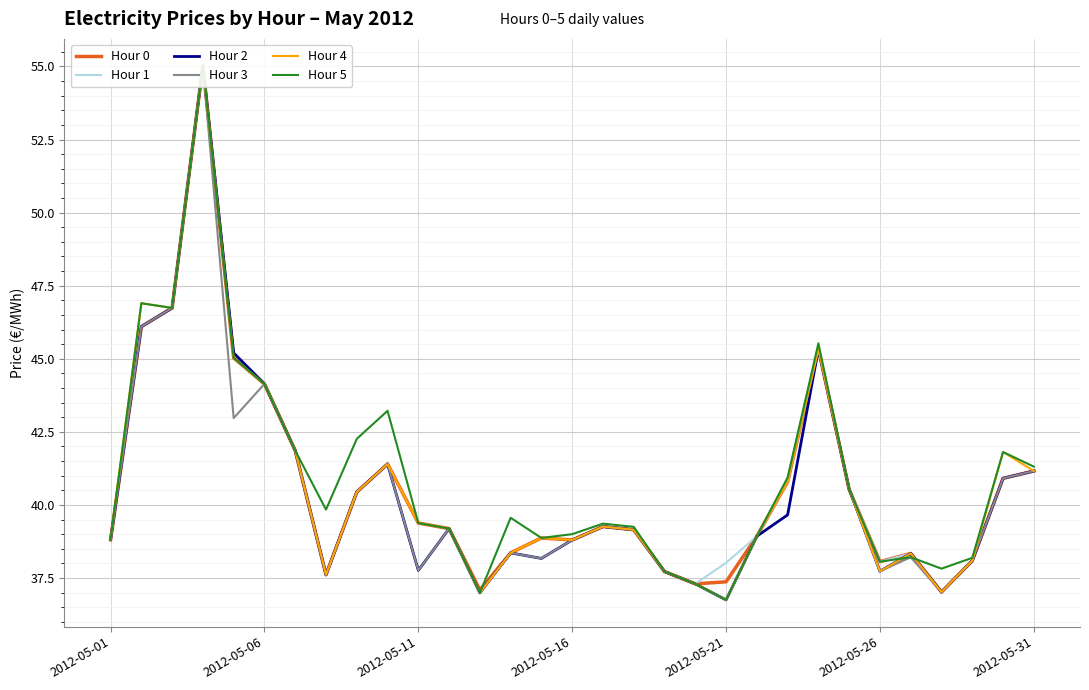

How many data points in Hour 2 are less than 39?

15